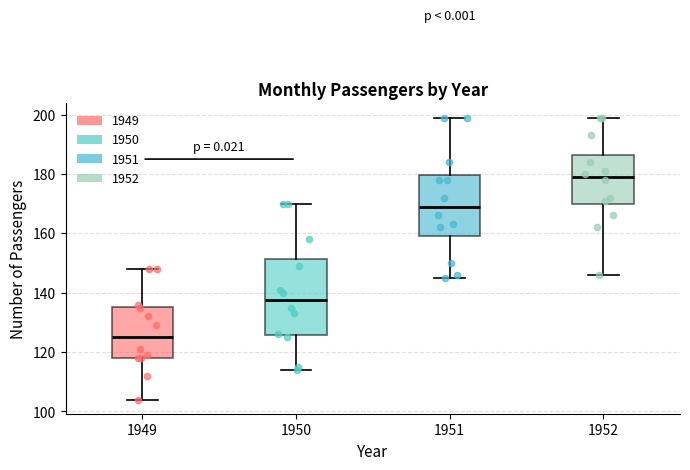

Which box's median line is the lowest?

1949